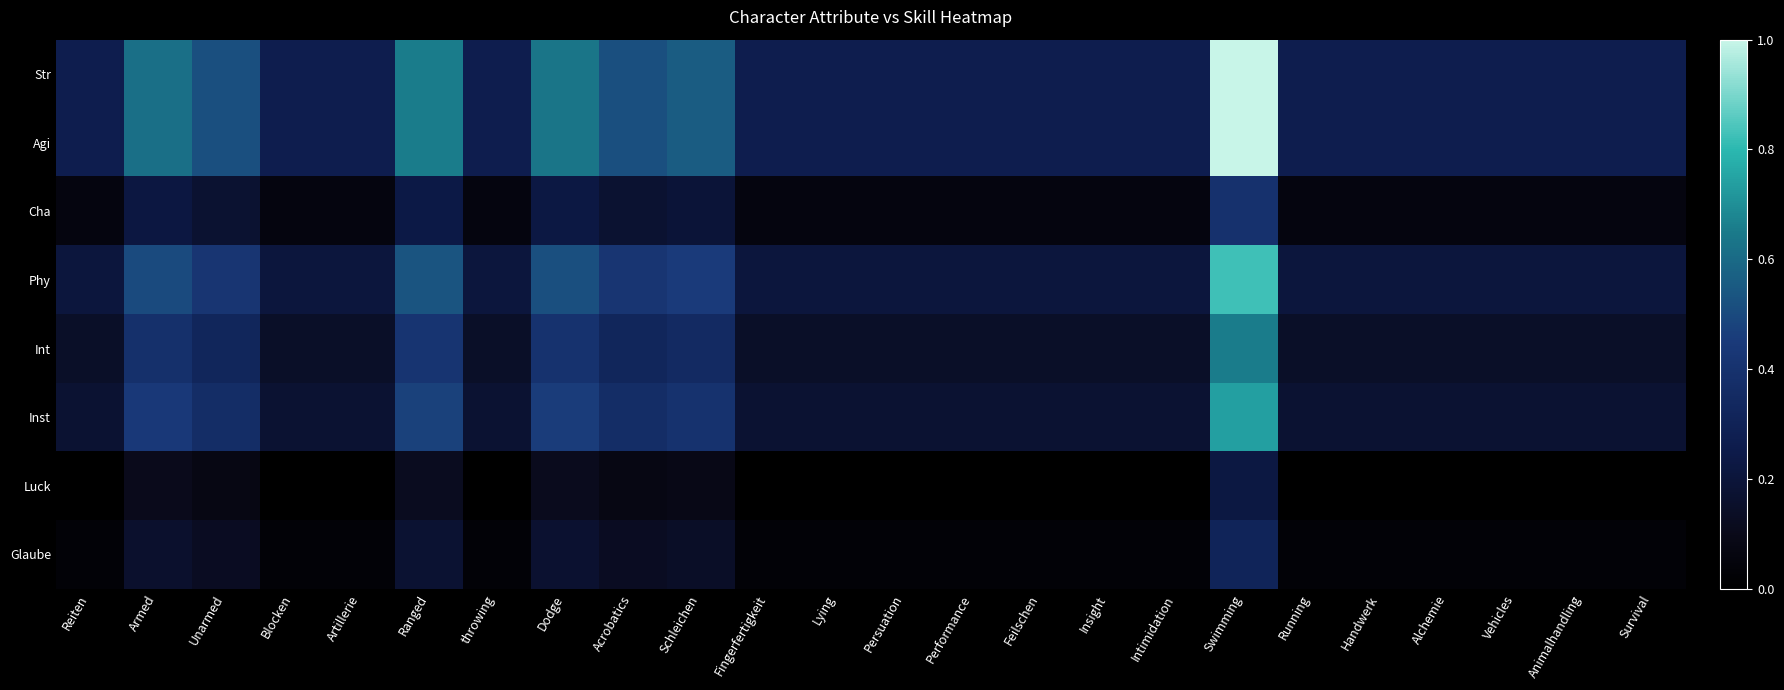

Count the number of categories in the chart.

24